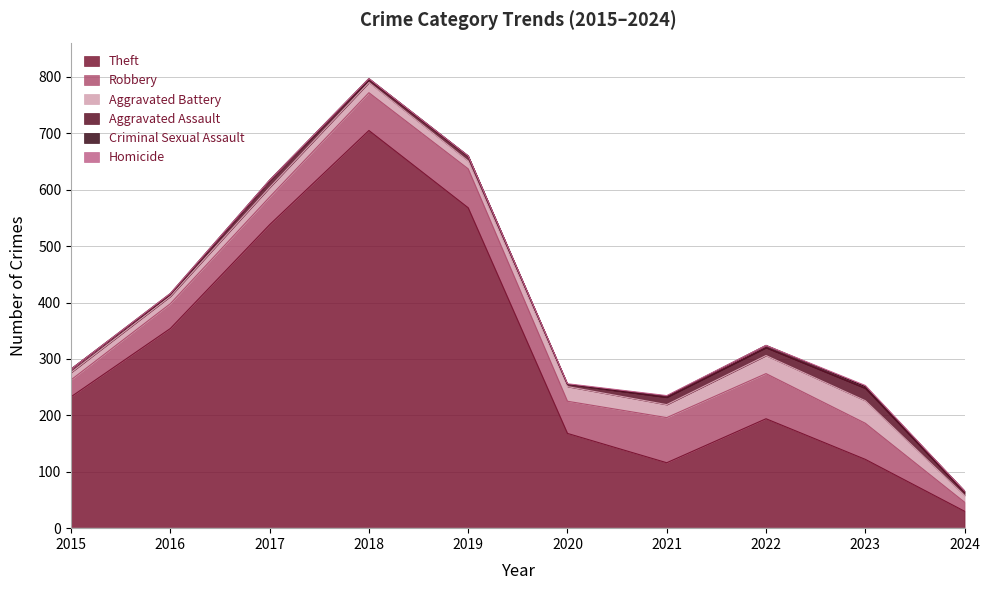

What is the value of the Aggravated Assault point at the 8th from the left?

14